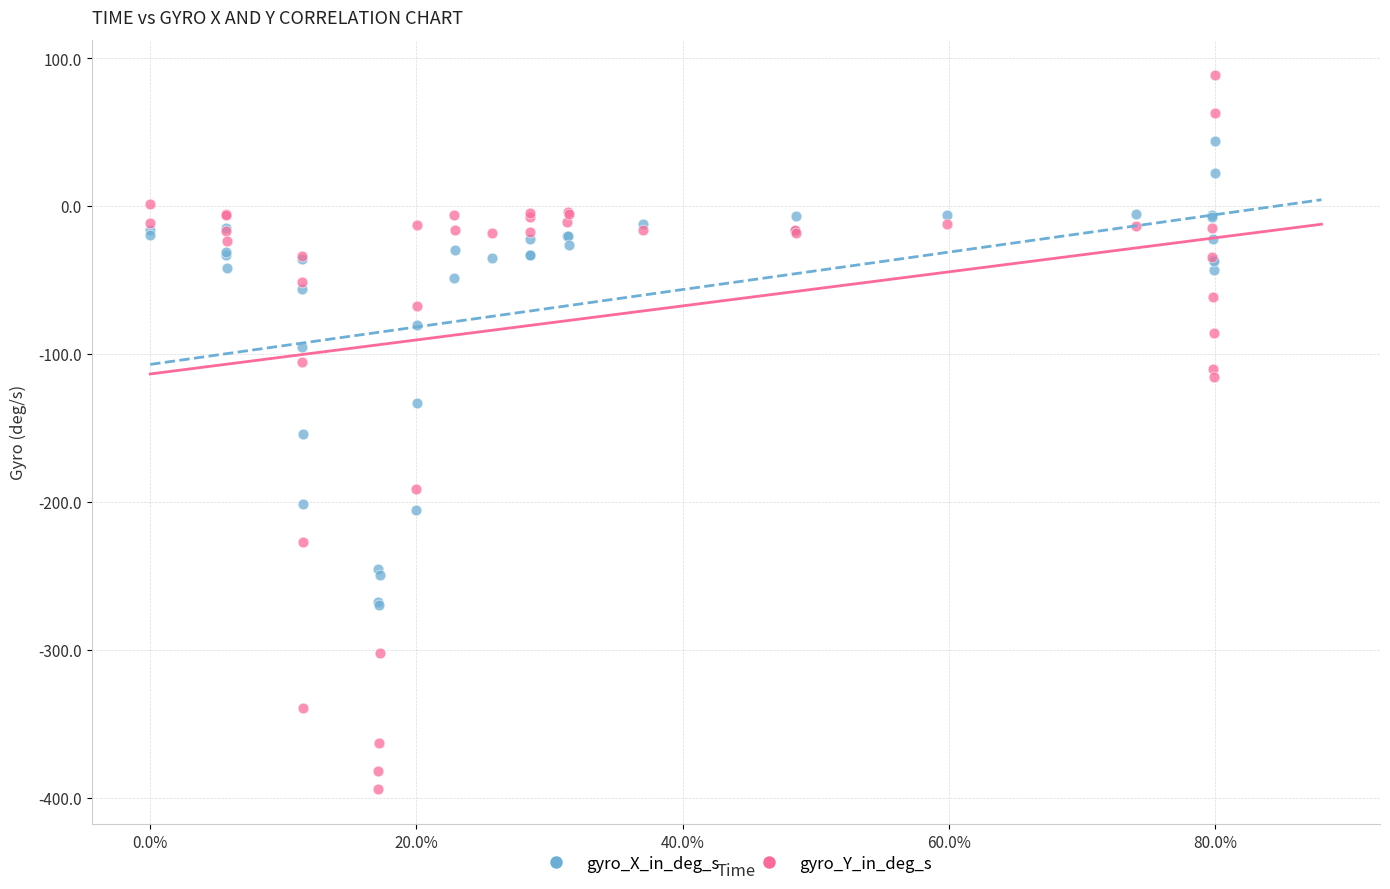

Which series contains the lowest Y value?

gyro_Y_in_deg_s